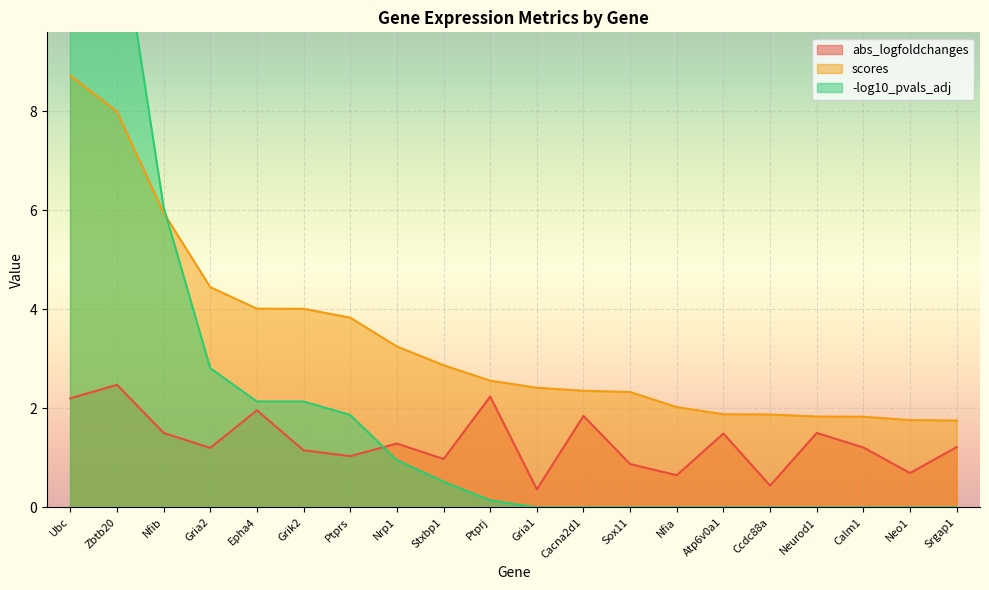

Reading right to left, what are all the values shown in this chart?

abs_logfoldchanges: 1.2	0.7	1.2	1.5	0.4	1.5	0.7	0.9	1.8	0.4	2.2	1.0	1.3	1.0	1.2	2.0	1.2	1.5	2.5	2.2
scores: 1.8	1.8	1.8	1.8	1.9	1.9	2.0	2.3	2.4	2.4	2.6	2.9	3.2	3.8	4.0	4.0	4.4	5.9	8.0	8.7
-log10_pvals_adj: 0.0	0.0	0.0	0.0	0.0	0.0	0.0	0.0	0.0	0.0	0.1	0.5	1.0	1.9	2.1	2.1	2.8	6.1	12.2	14.6